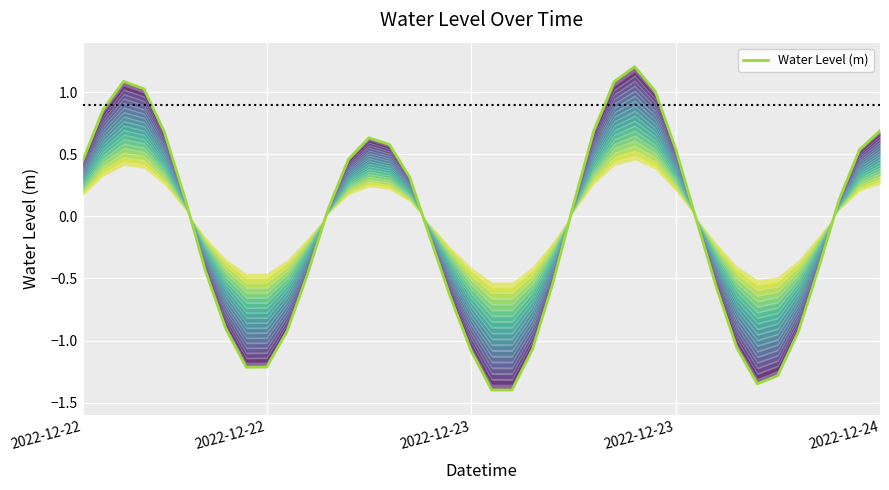

Read the value at 2022-12-23.

1.0